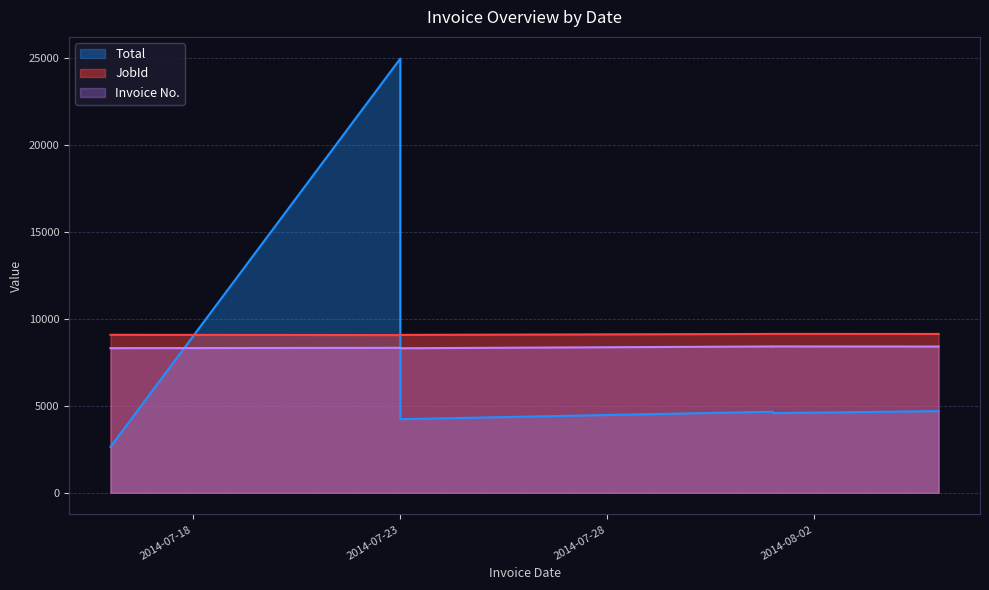

What is the value of the Invoice No. point at the 2nd from the left?

8341.0